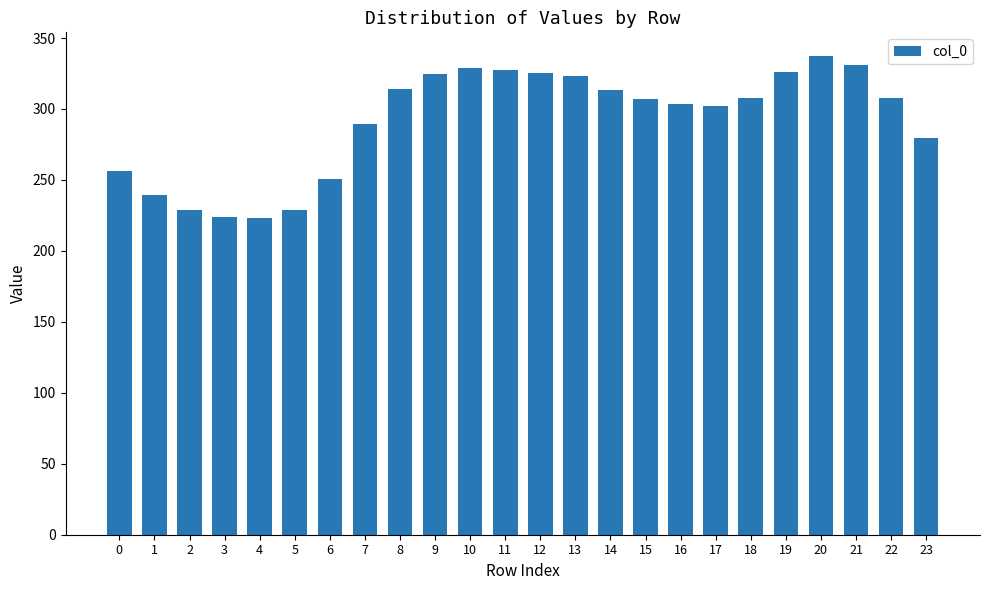

The chart shows a value of 303.4 at 16. True or false?

True